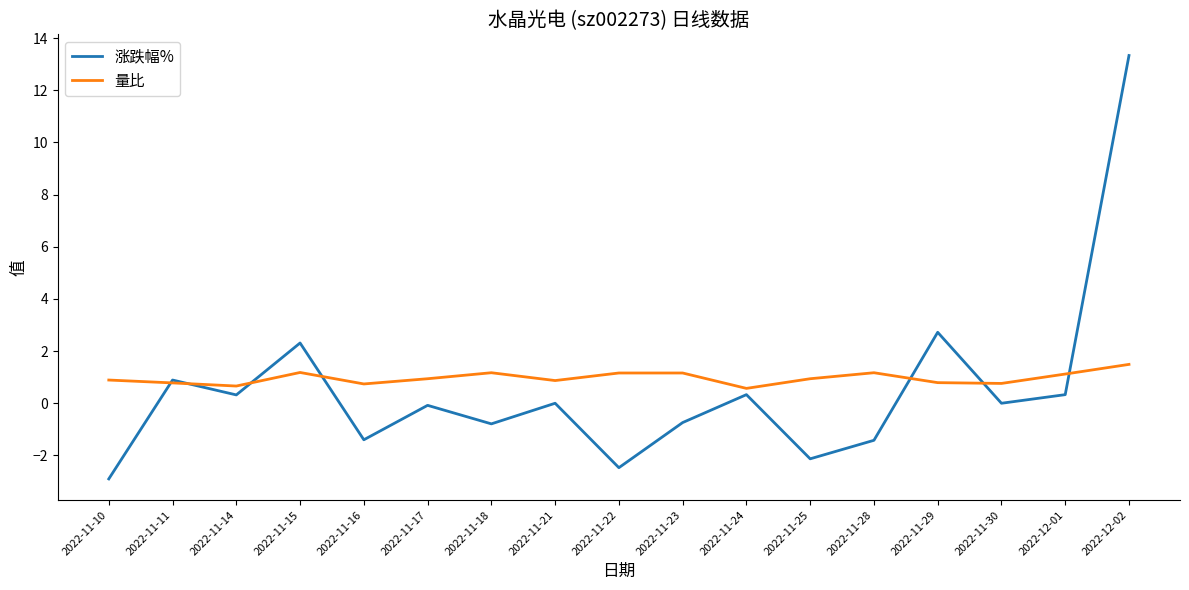

Is this an area chart (filled region under the line)?

No